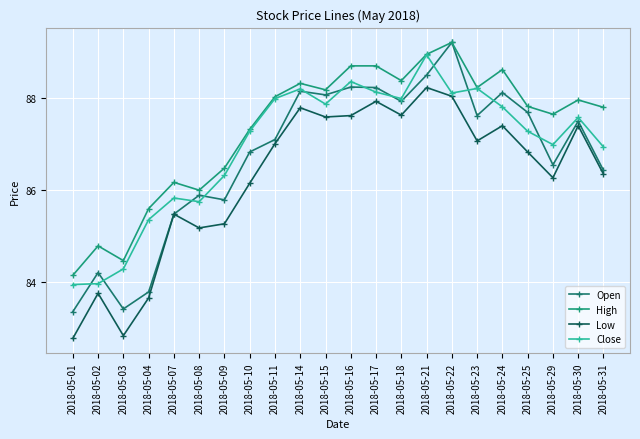

In Low, how many points are lower than both neighbors (excluding endpoints)?

6